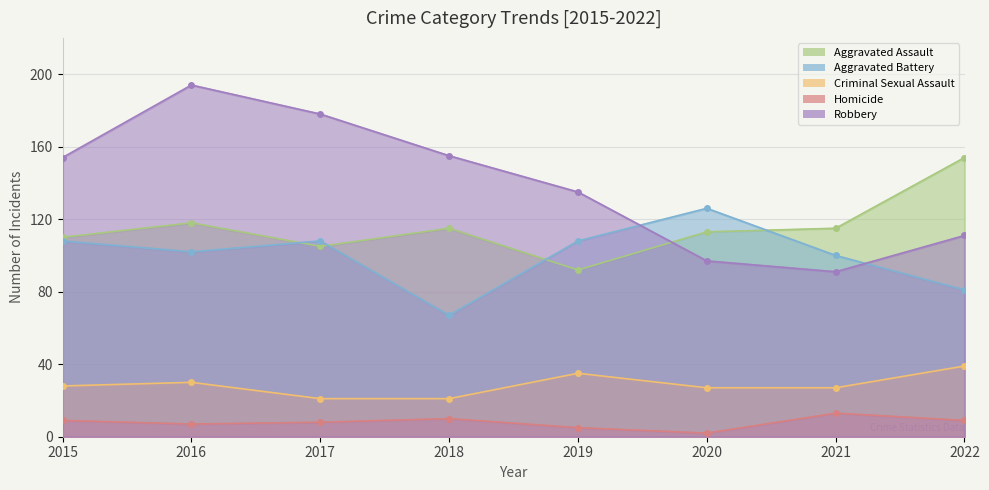

How many series are shown in this chart?

5